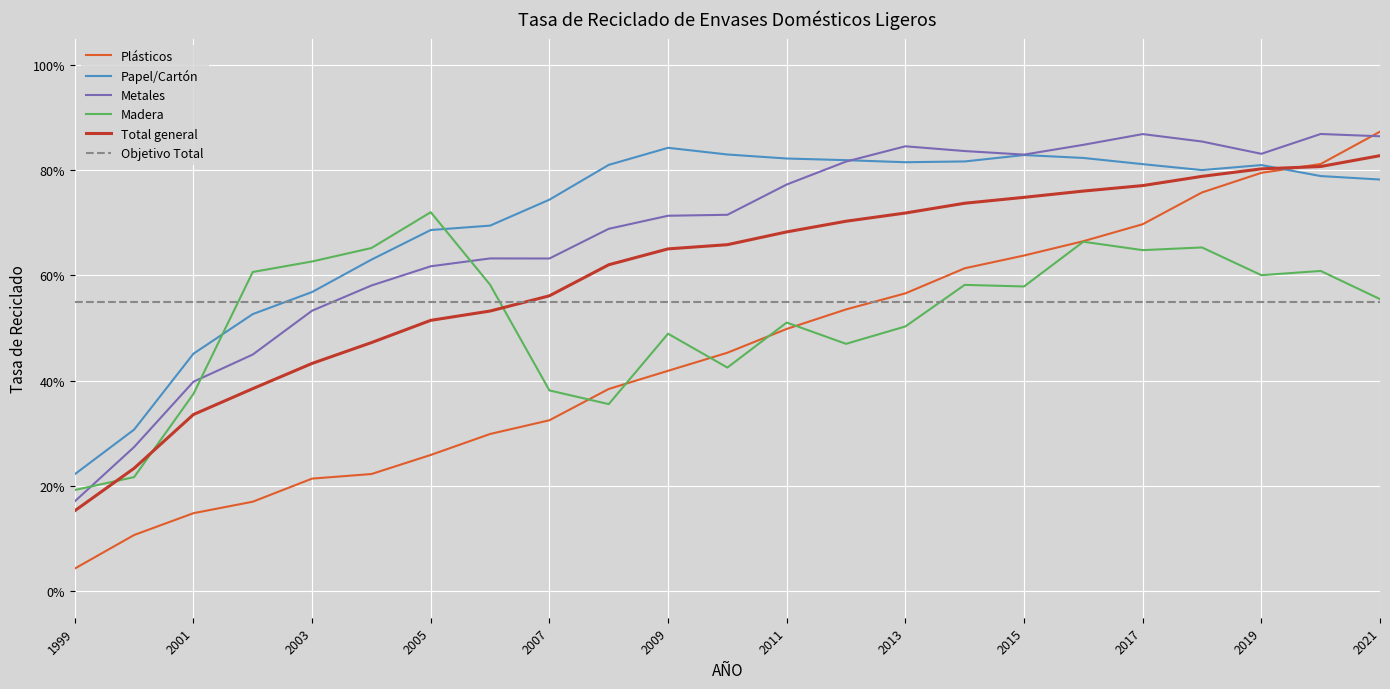

Which category has the lowest value in the Total general series?

1999